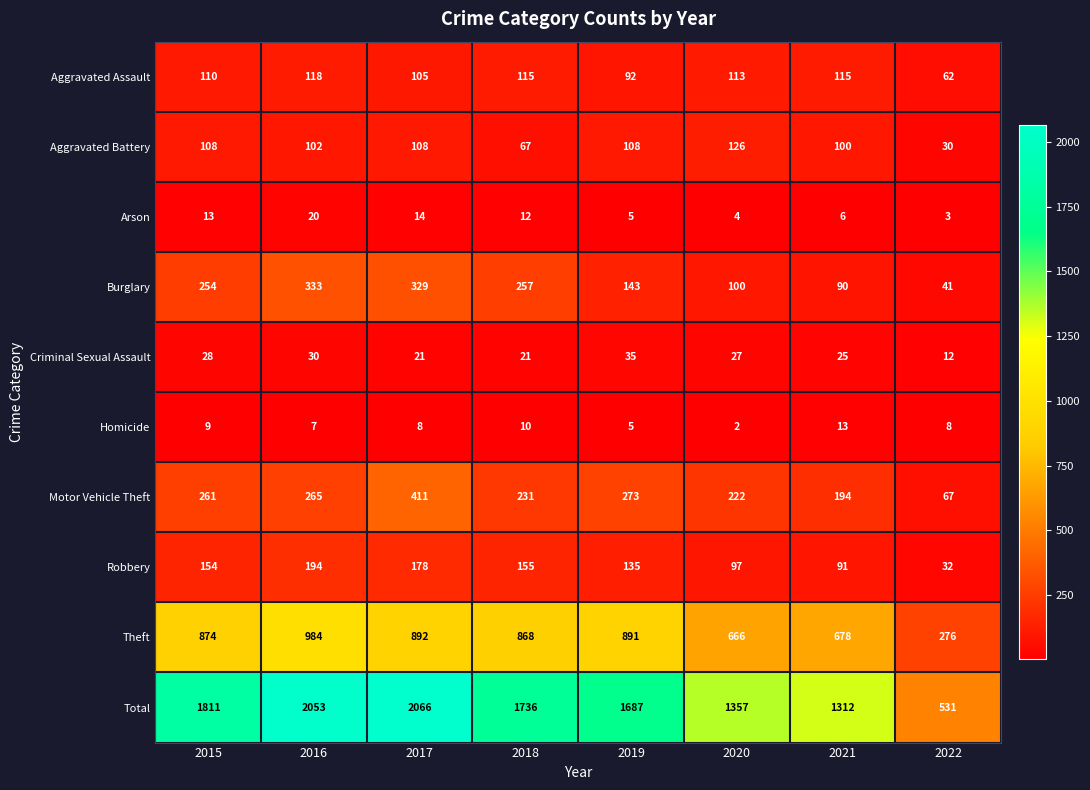

What is the difference between the maximum and minimum values in the Total series?

1535